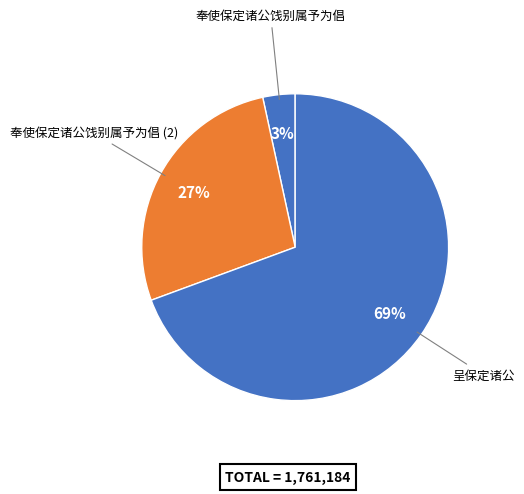

Count the number of slices in the pie.

3